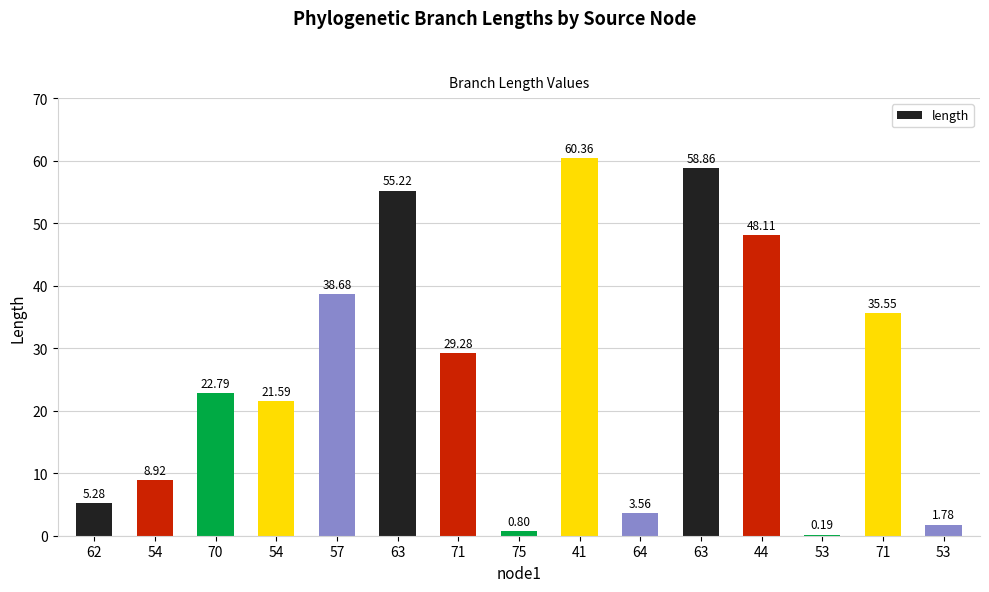

Between 57 and 63, which is larger?

63